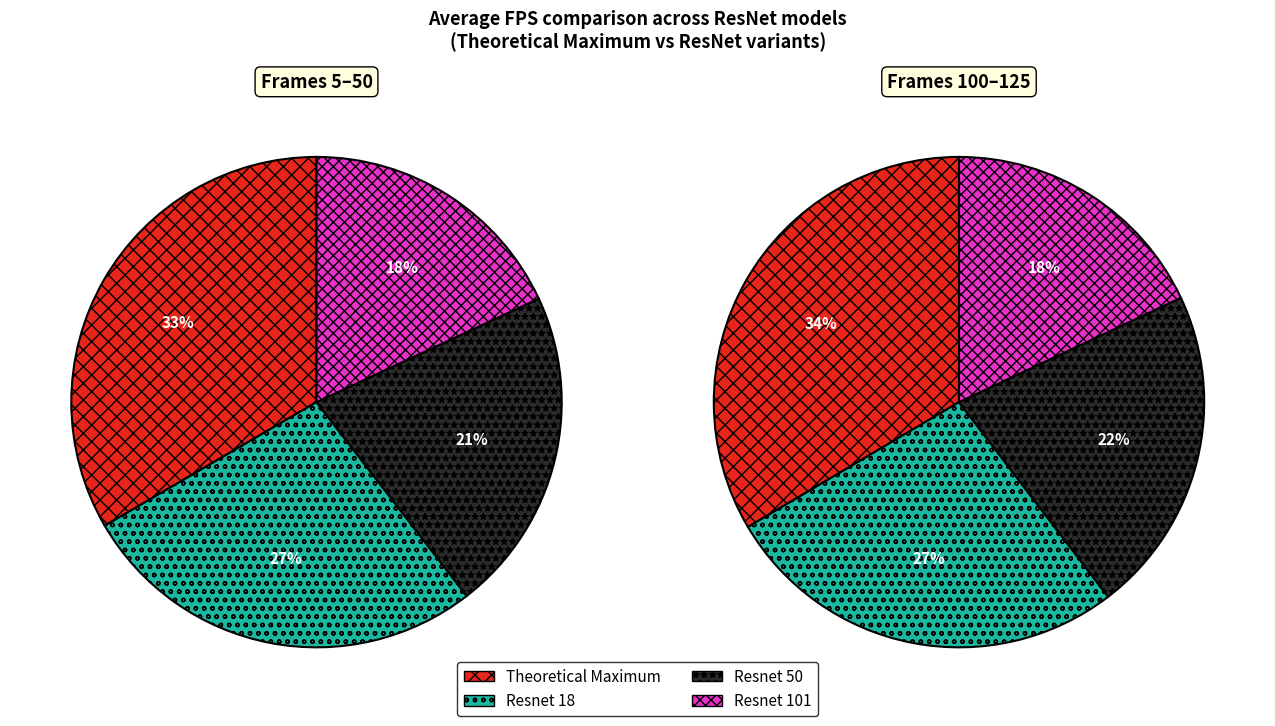

True or false: Frame 10 accounts for 31% of the total.

False